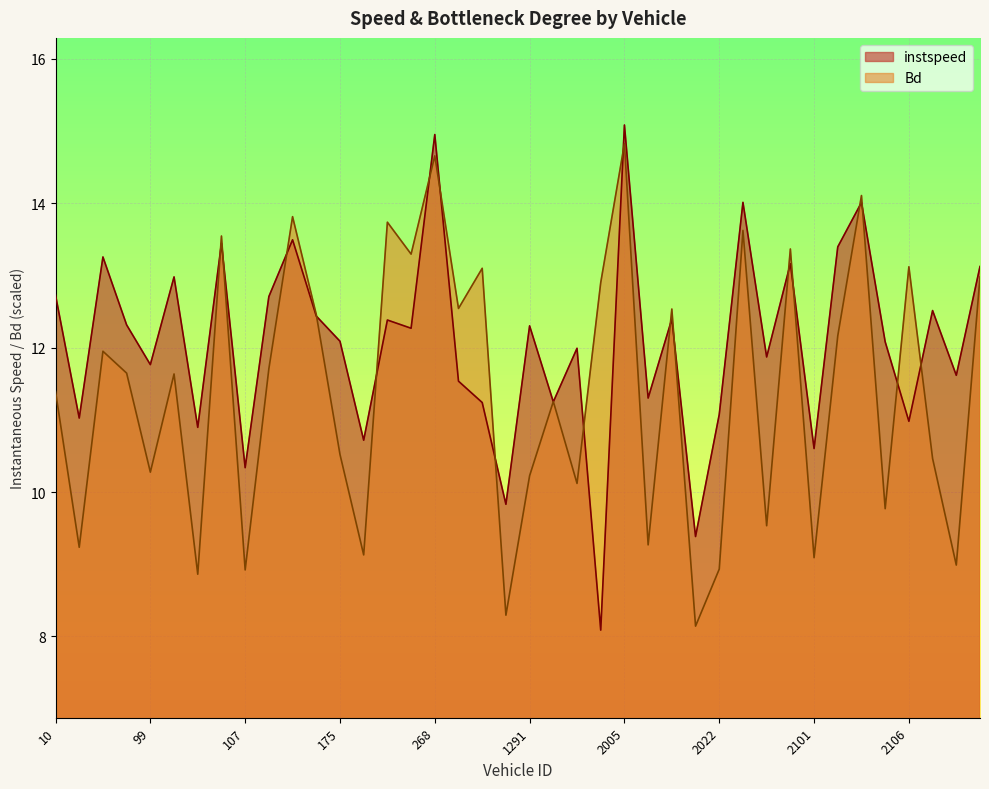

How many lines are shown in the chart?

2